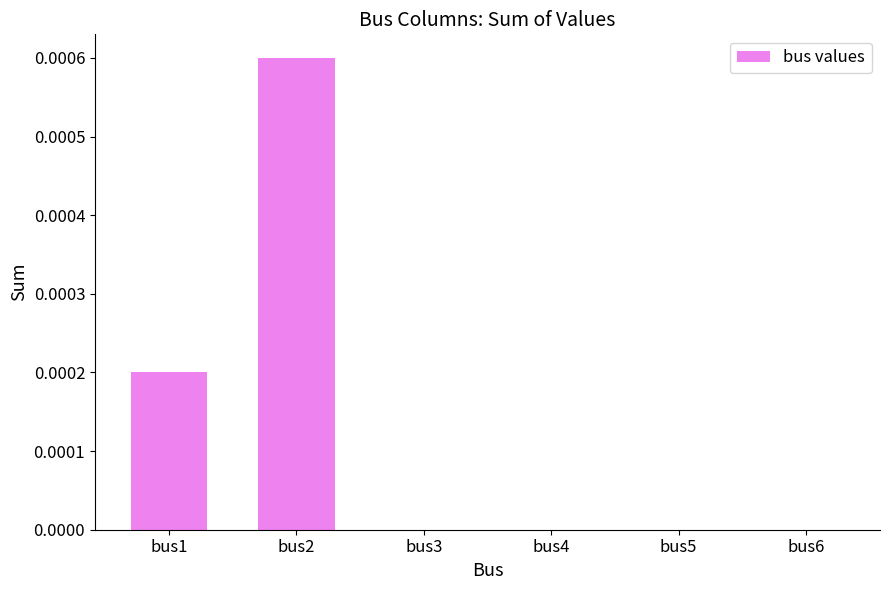

Which label corresponds to the largest value in the chart?

bus2